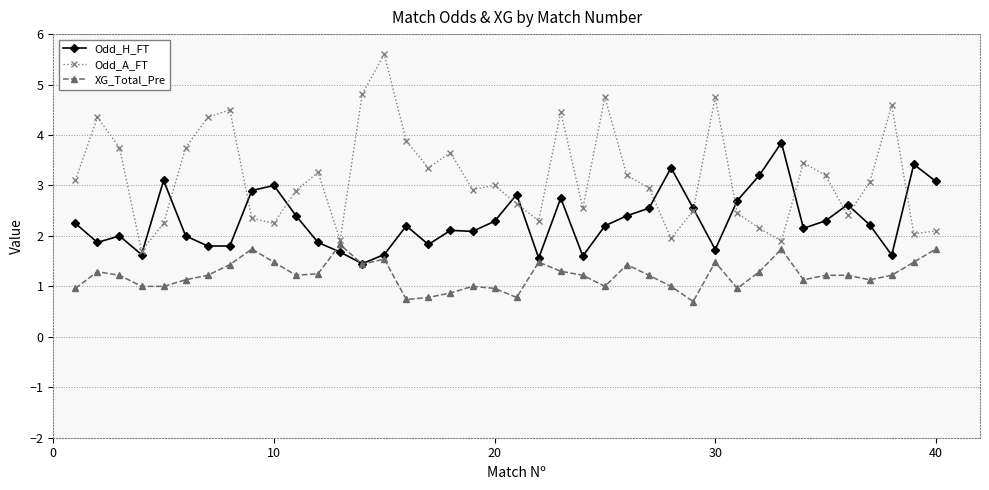

Which series has the largest range (max minus min)?

Odd_A_FT